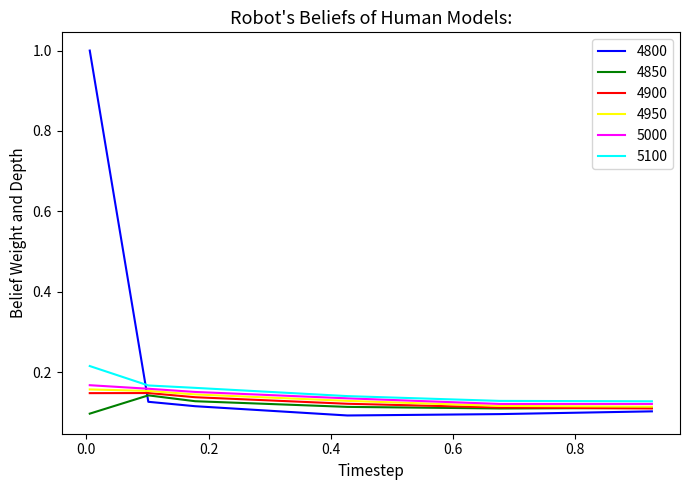

Which series has the largest total across all categories?

4800